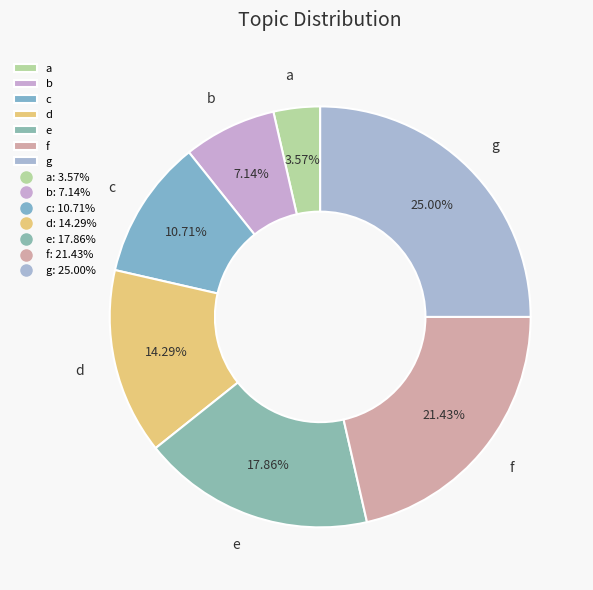

What is the total percentage of f and e?

39.3%